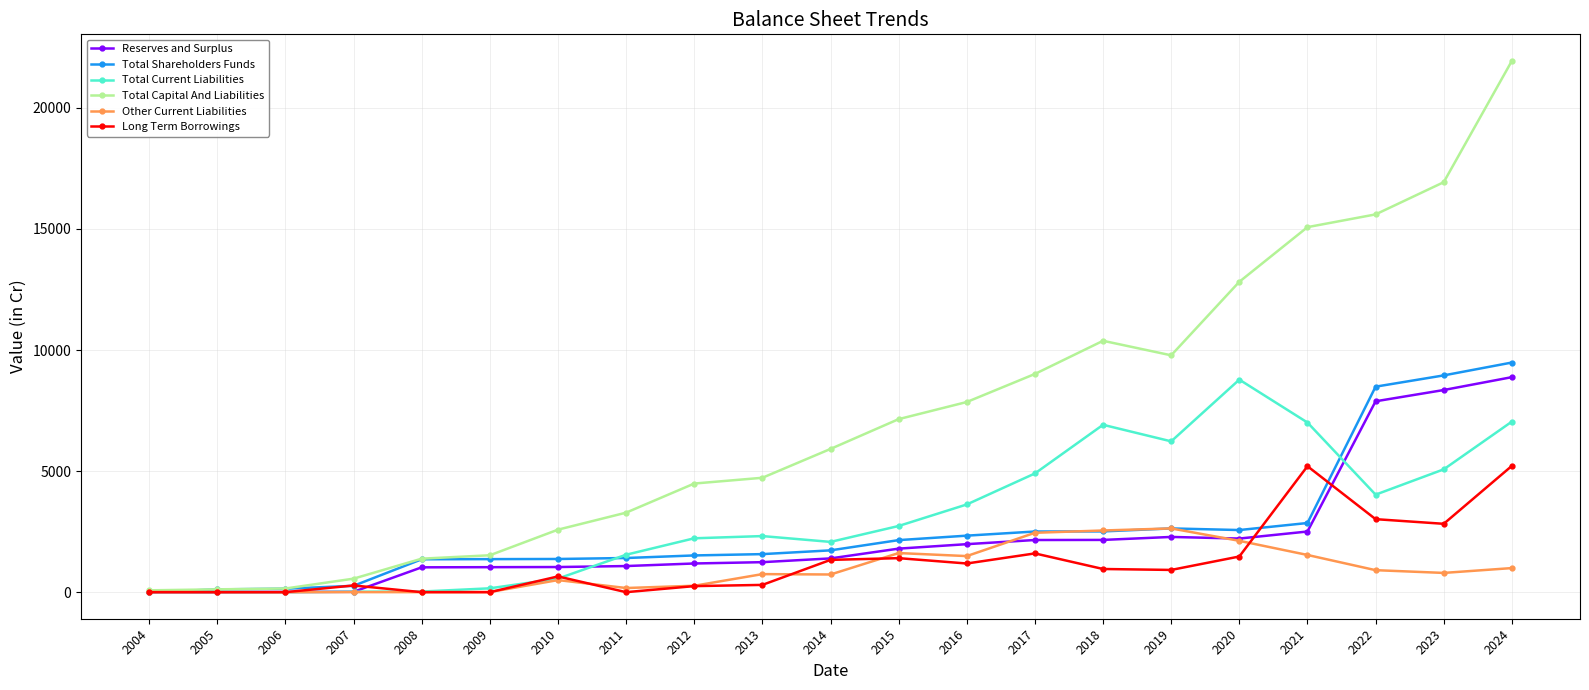

Read the Long Term Borrowings value at 2023.

2823.4